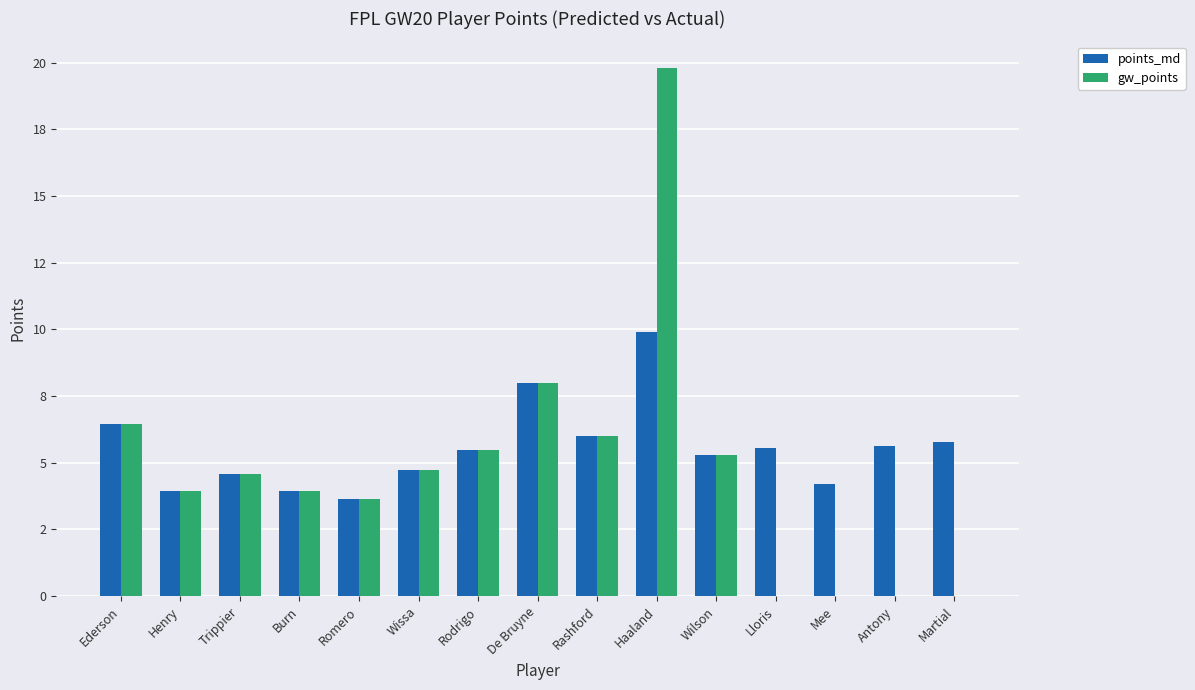

Is it true that points_md equals 8.0 at De Bruyne?

True